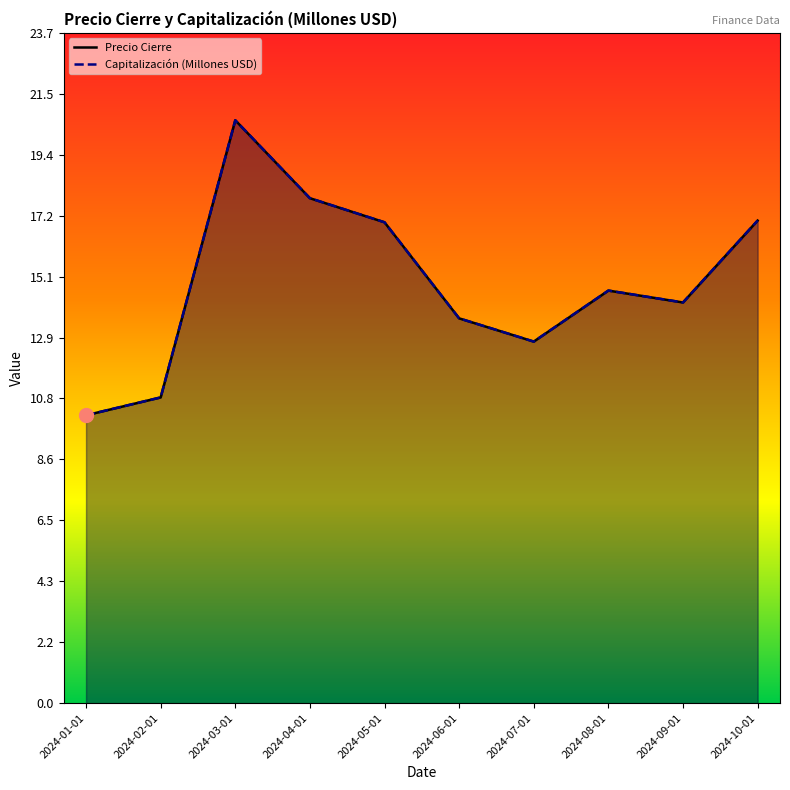

What is the approximate value of Capitalizacion (Millones USD) at 2024-10-01?

17.0